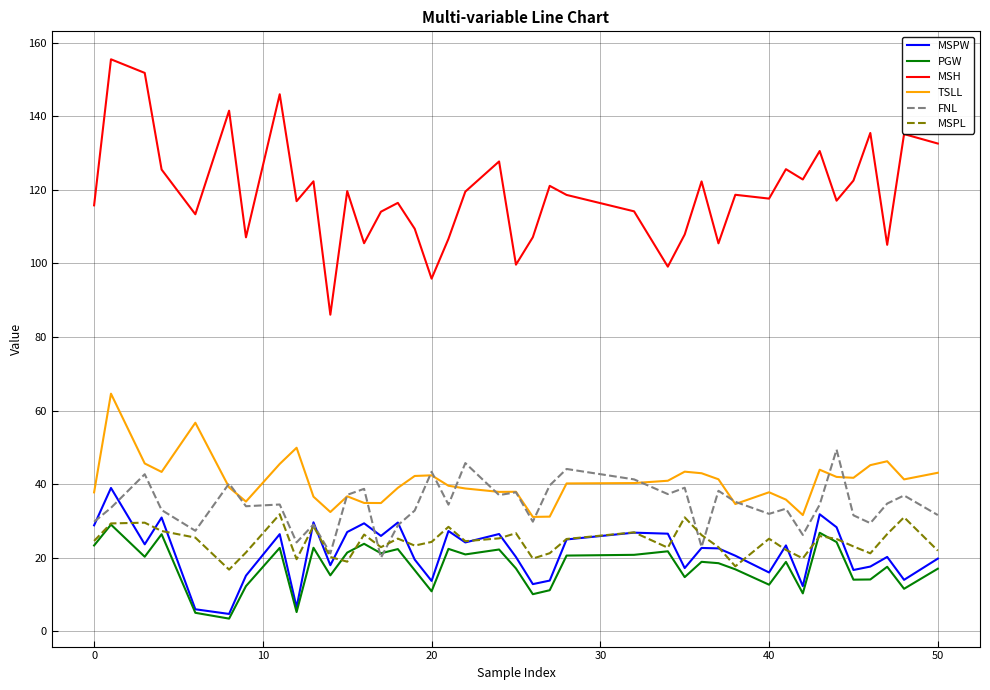

How many lines are shown in the chart?

6